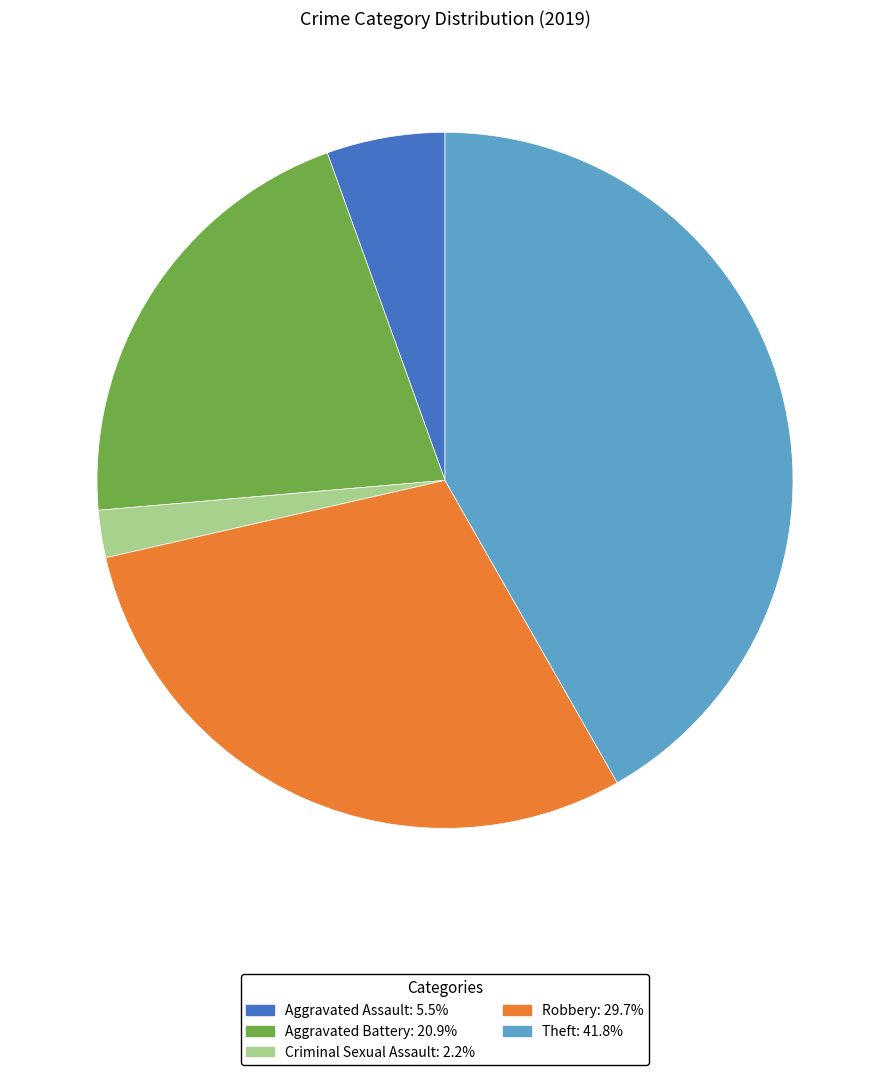

Is there a majority slice in this chart?

No